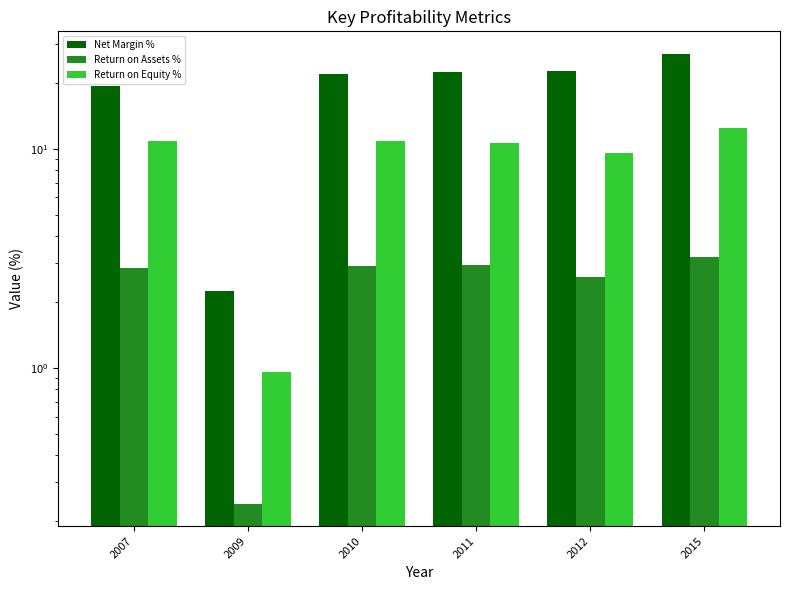

True or false: Return on Equity % has a value of 10.6 at 2011.

True